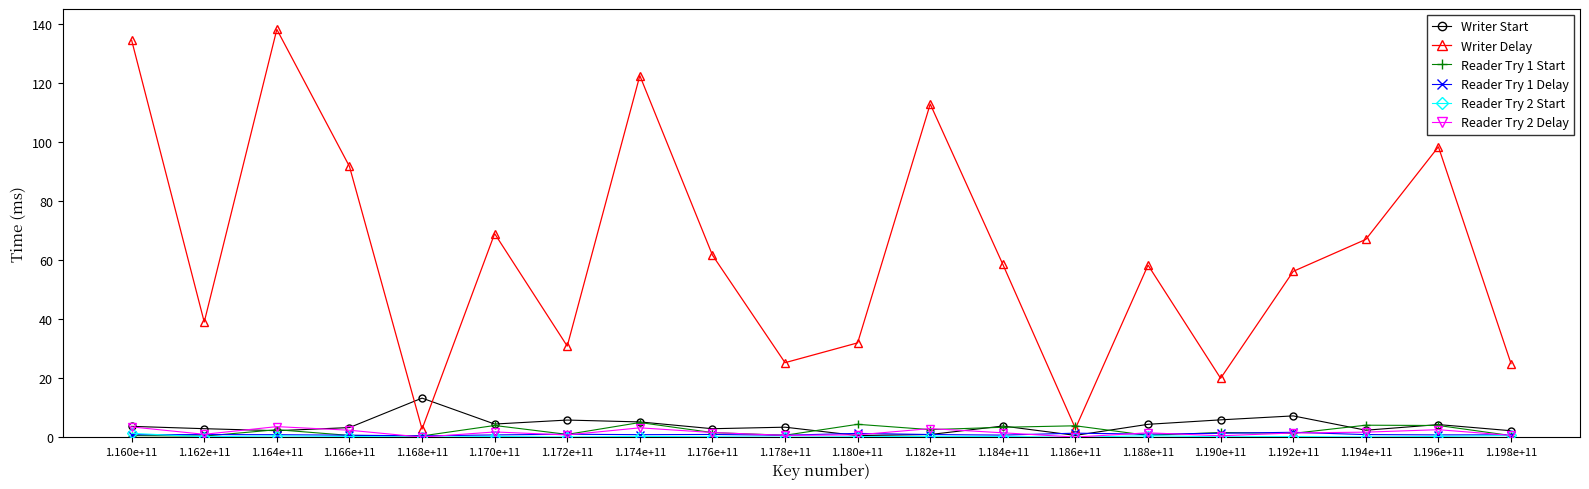

Which series has the widest spread of values?

Writer Delay